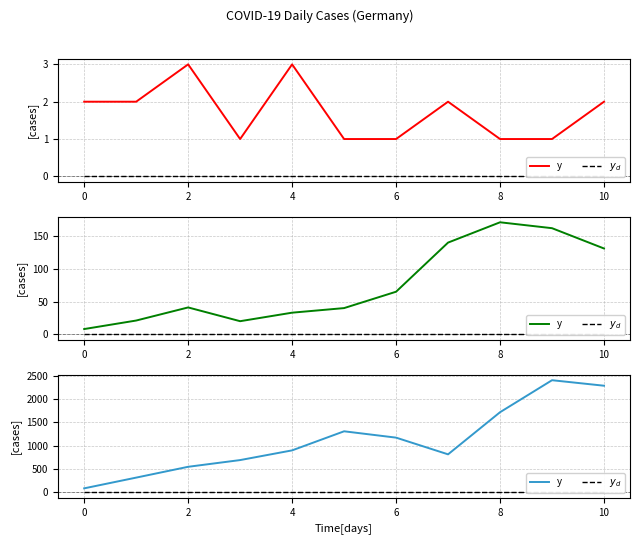

Rank the series by their average value, from highest to lowest.

y, $y_d$